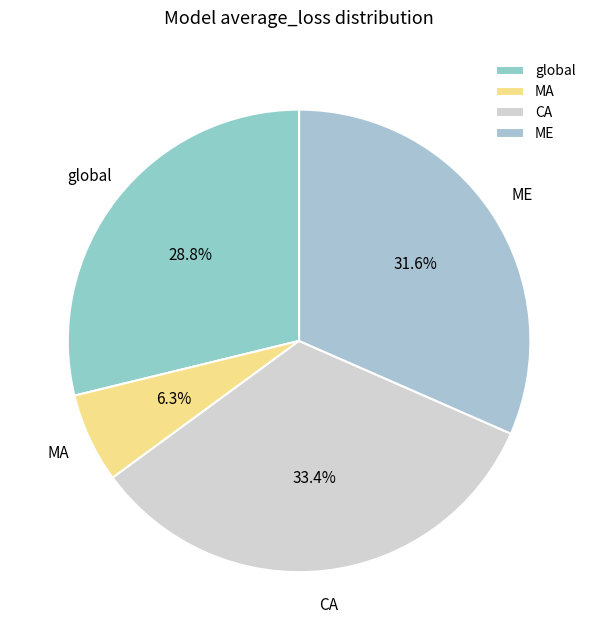

To the nearest percent, what is the difference between the largest and smallest slice percentages?

27%